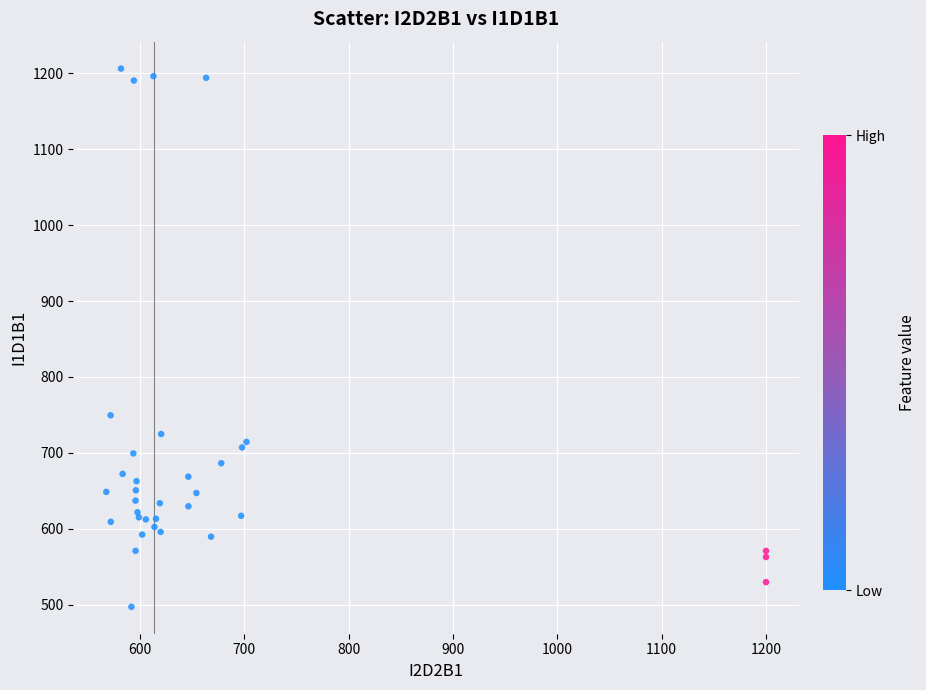

What Y value in the scatter plot is closest to 851?

749.5